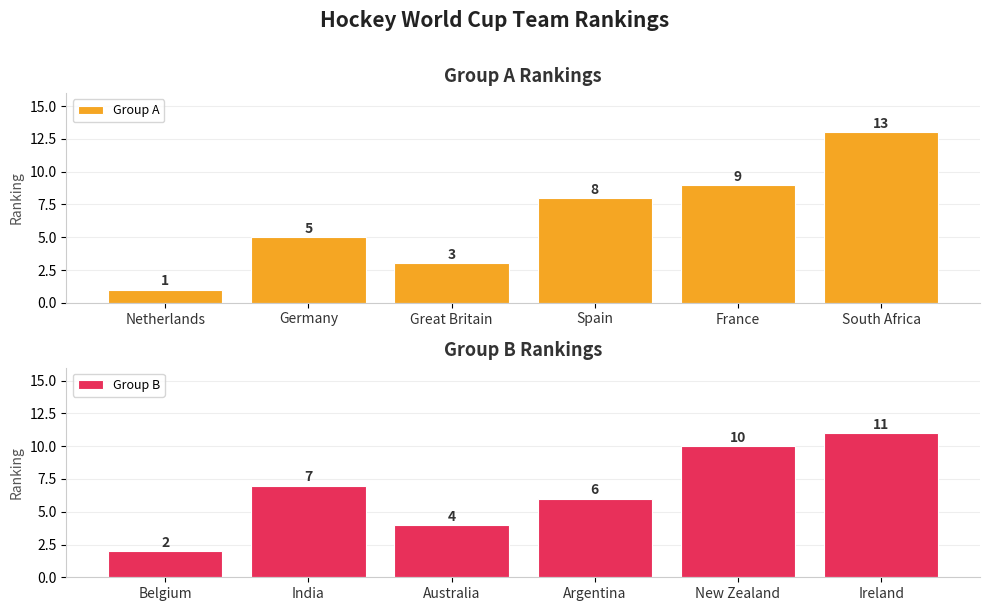

What is the difference between the maximum and minimum values in the Group A series?

12